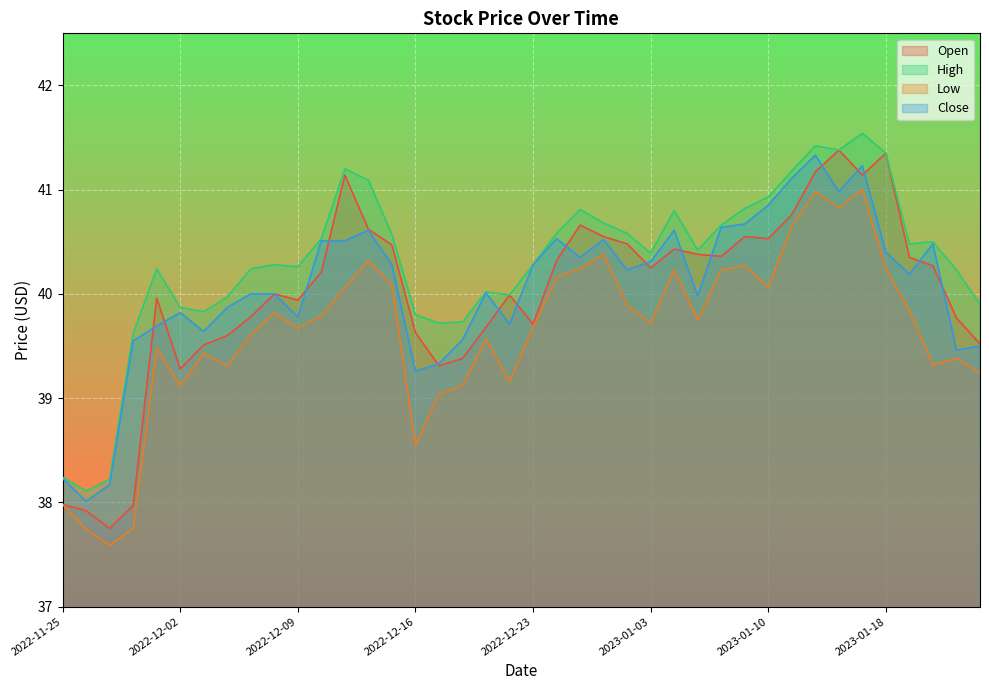

List the series in order of their peak value, lowest first.

Low, Close, Open, High